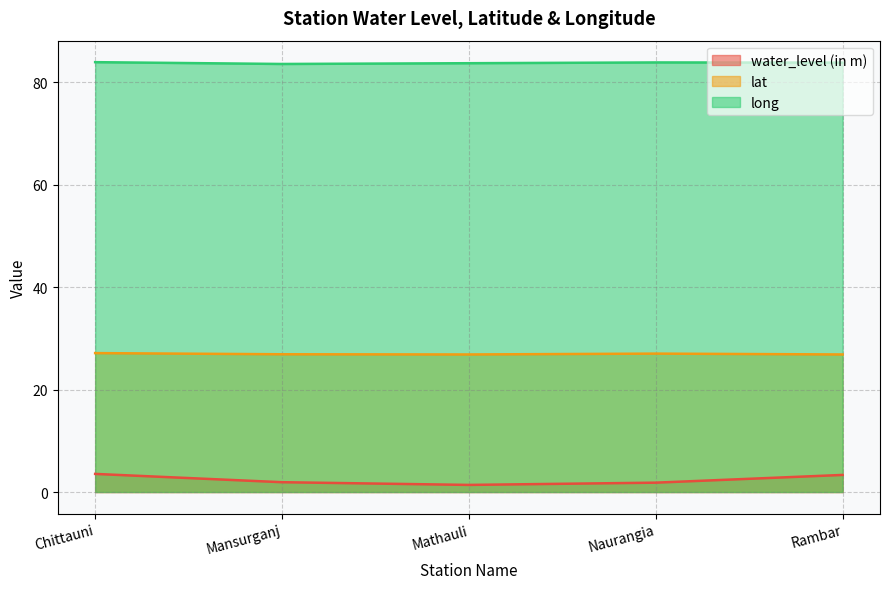

Which label corresponds to the smallest value in the chart?

Mathauli